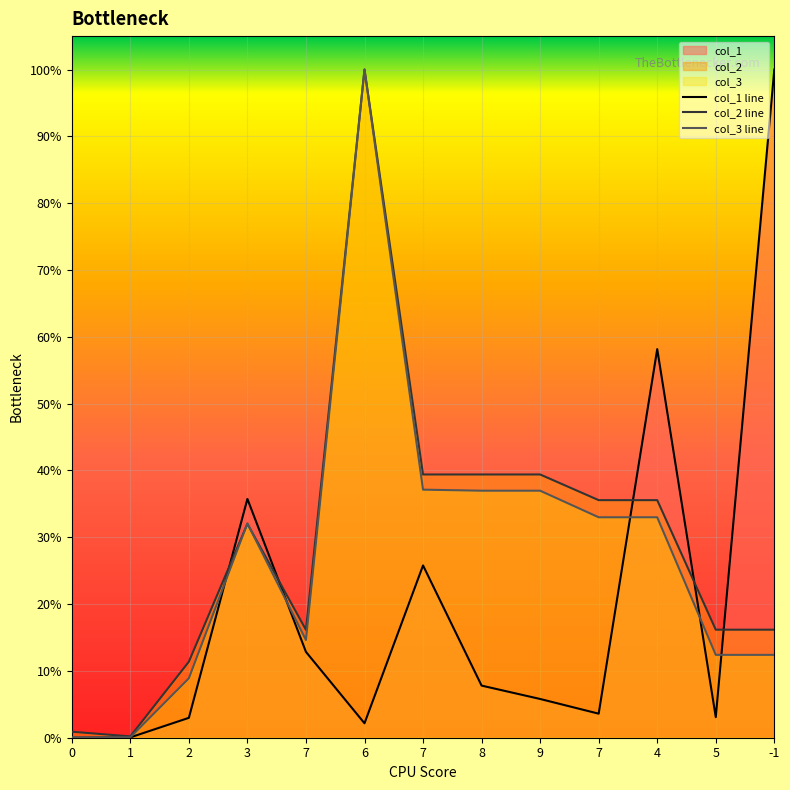

Reading left to right, what are all the values shown in this chart?

col_1: 0.0	0.0	0.0	0.4	0.1	0.0	0.3	0.1	0.1	0.0	0.6	0.0	1.0
col_2: 0.0	0.0	0.1	0.3	0.2	1.0	0.4	0.4	0.4	0.4	0.4	0.2	0.2
col_3: 0.0	0.0	0.1	0.3	0.1	1.0	0.4	0.4	0.4	0.3	0.3	0.1	0.1